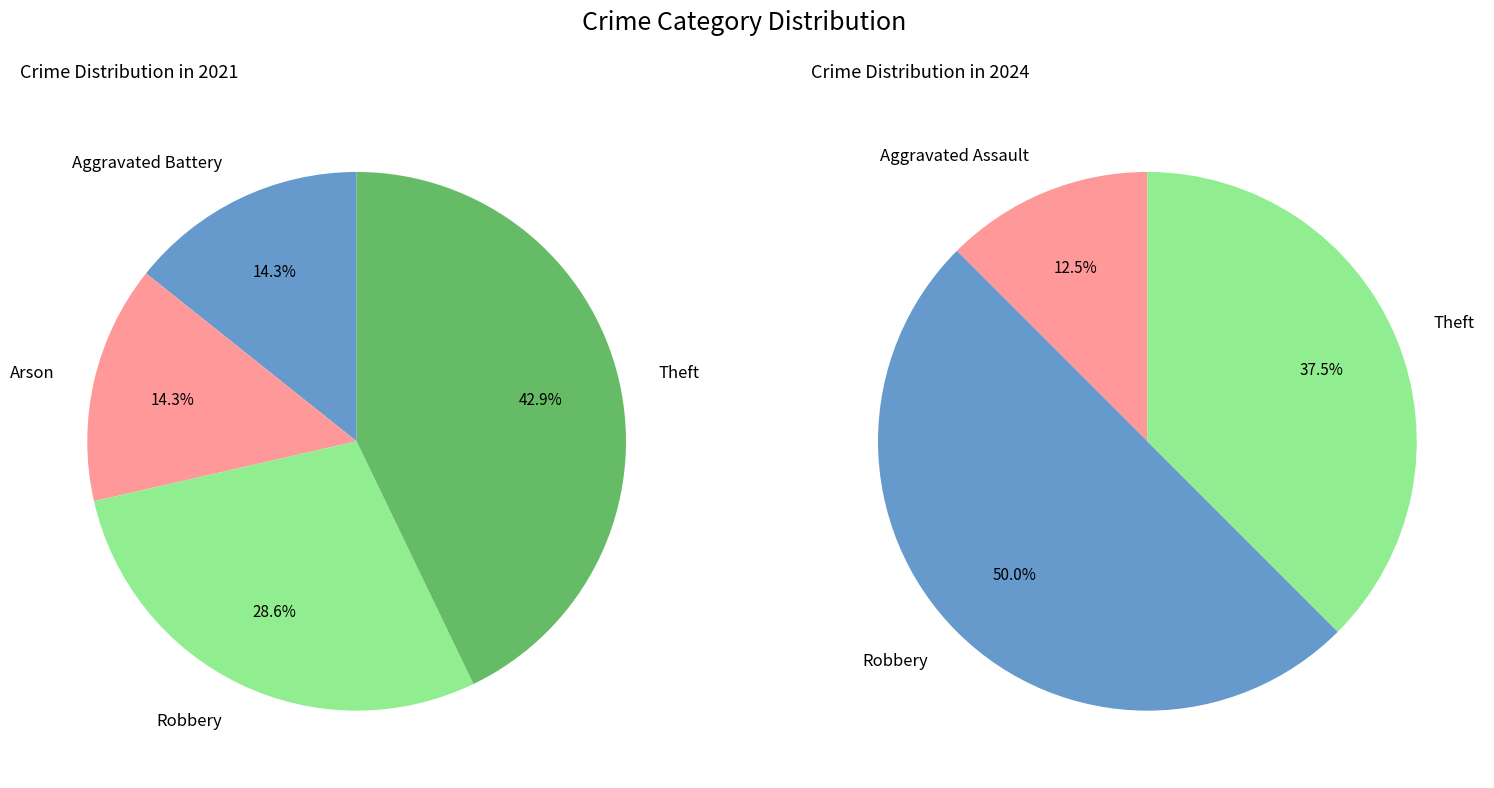

How many segments does this pie chart have?

5